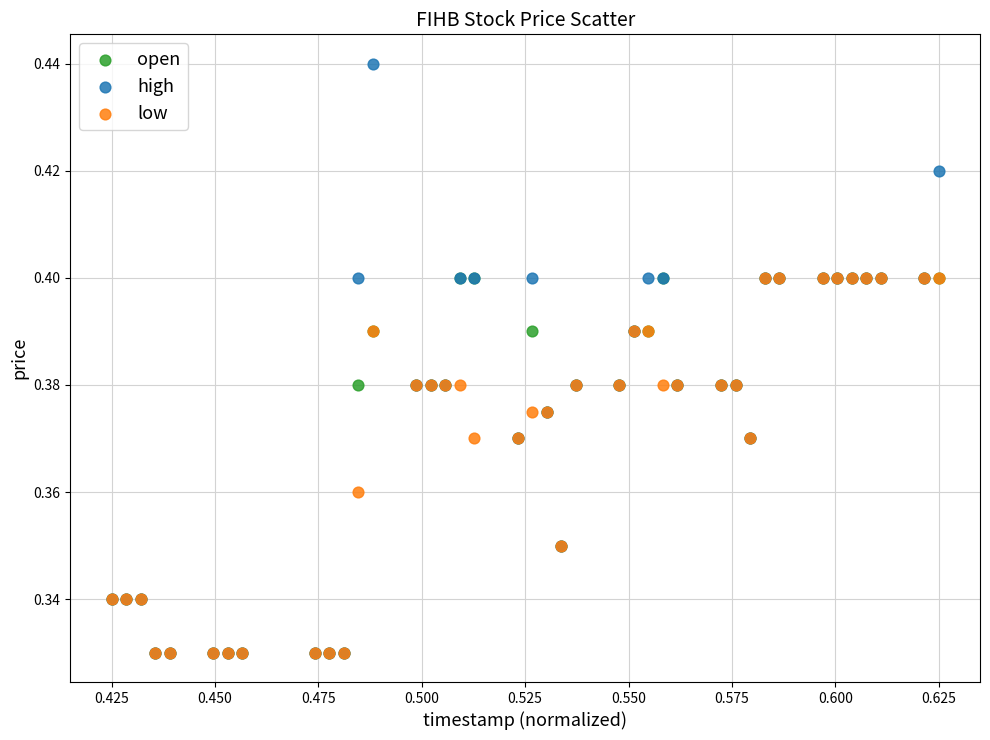

Which series reaches the maximum Y coordinate?

high